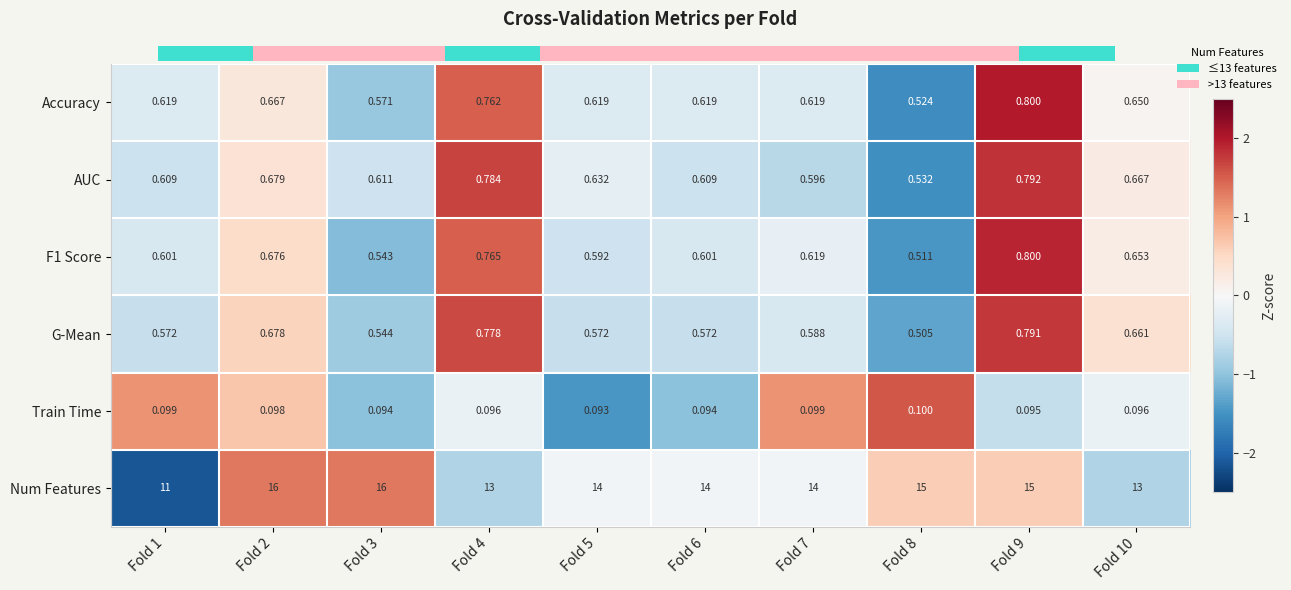

Is the value of G-Mean at Fold 2 greater than the value of Accuracy at Fold 6?

Yes